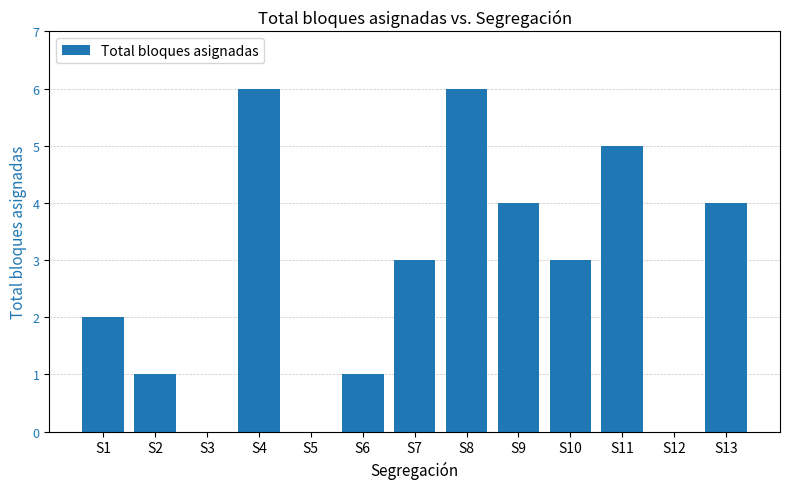

Which has a higher value, S13 or S3?

S13